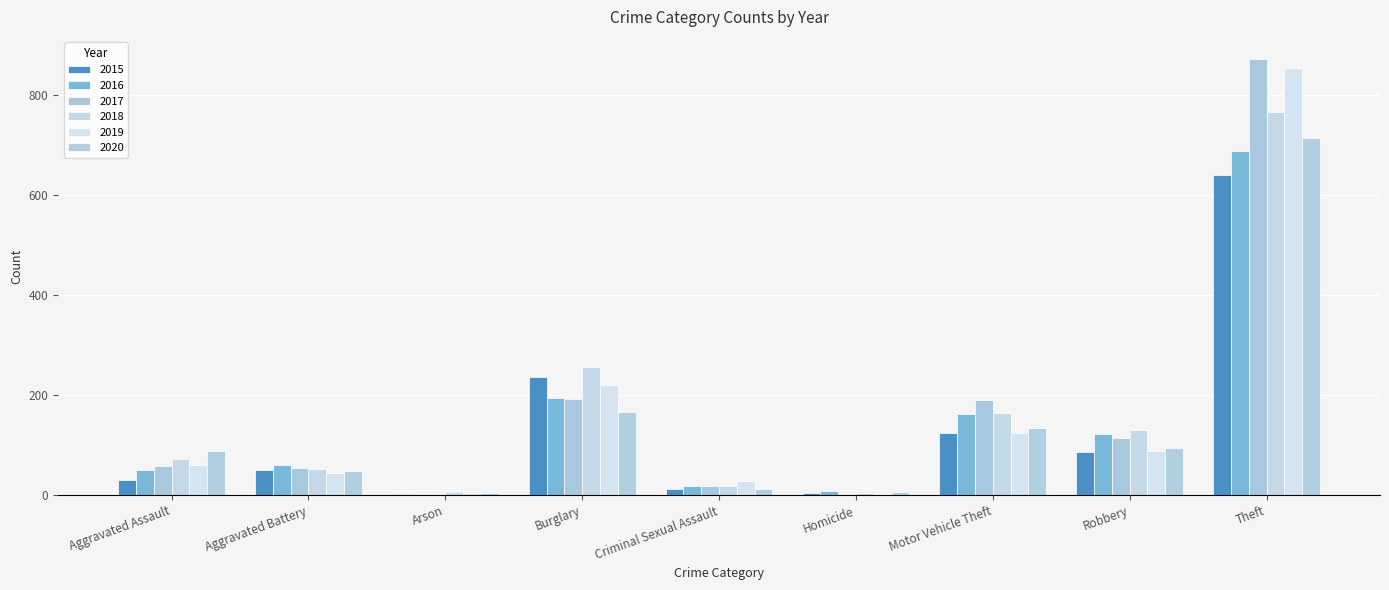

Which category has the highest value in the 2019 series?

Theft